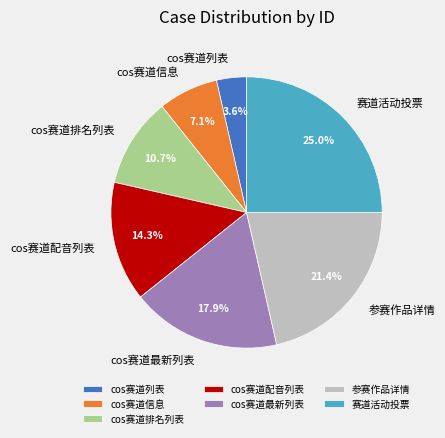

What is the ratio of the value at cos赛道配音列表 to the value at cos赛道列表?

4.0